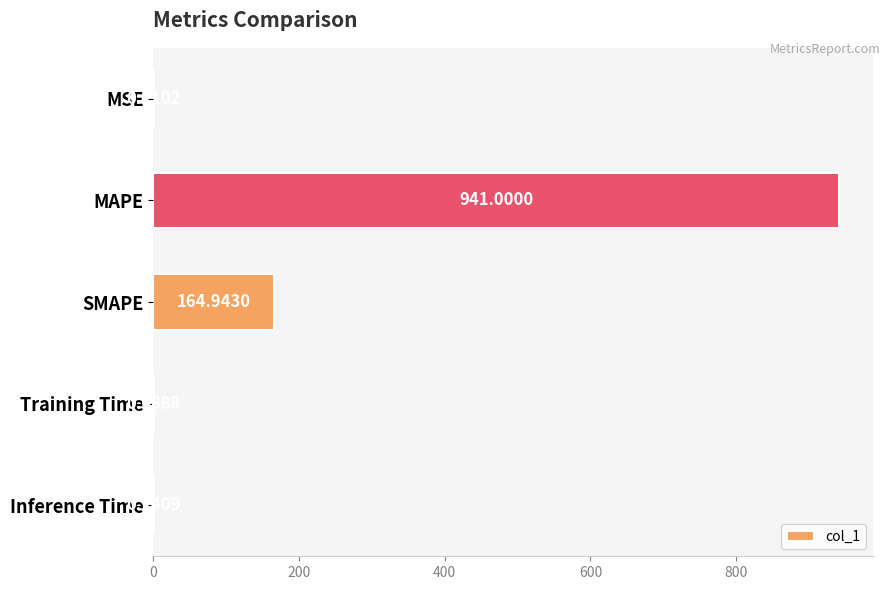

At which label is the value closest to 470?

SMAPE